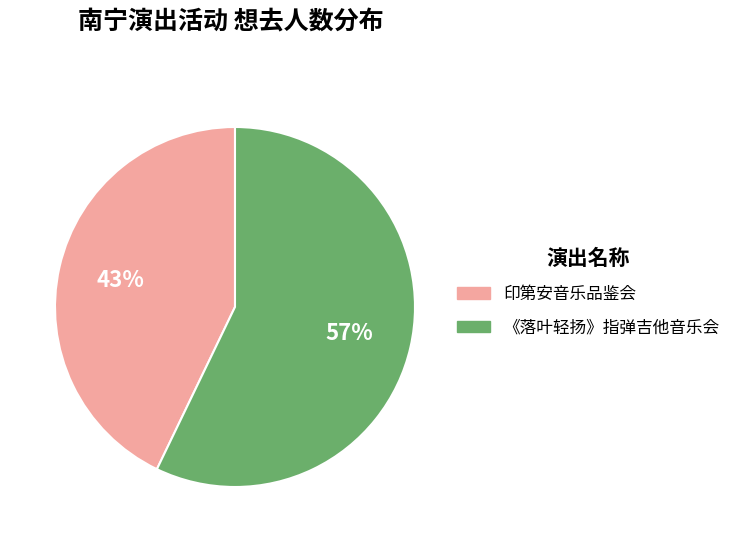

To the nearest percent, what is the average slice percentage?

50%